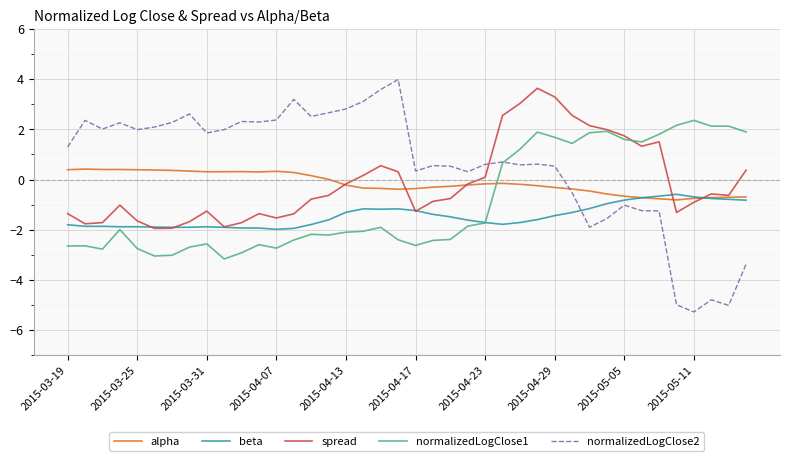

Which series has the largest range (max minus min)?

normalizedLogClose2